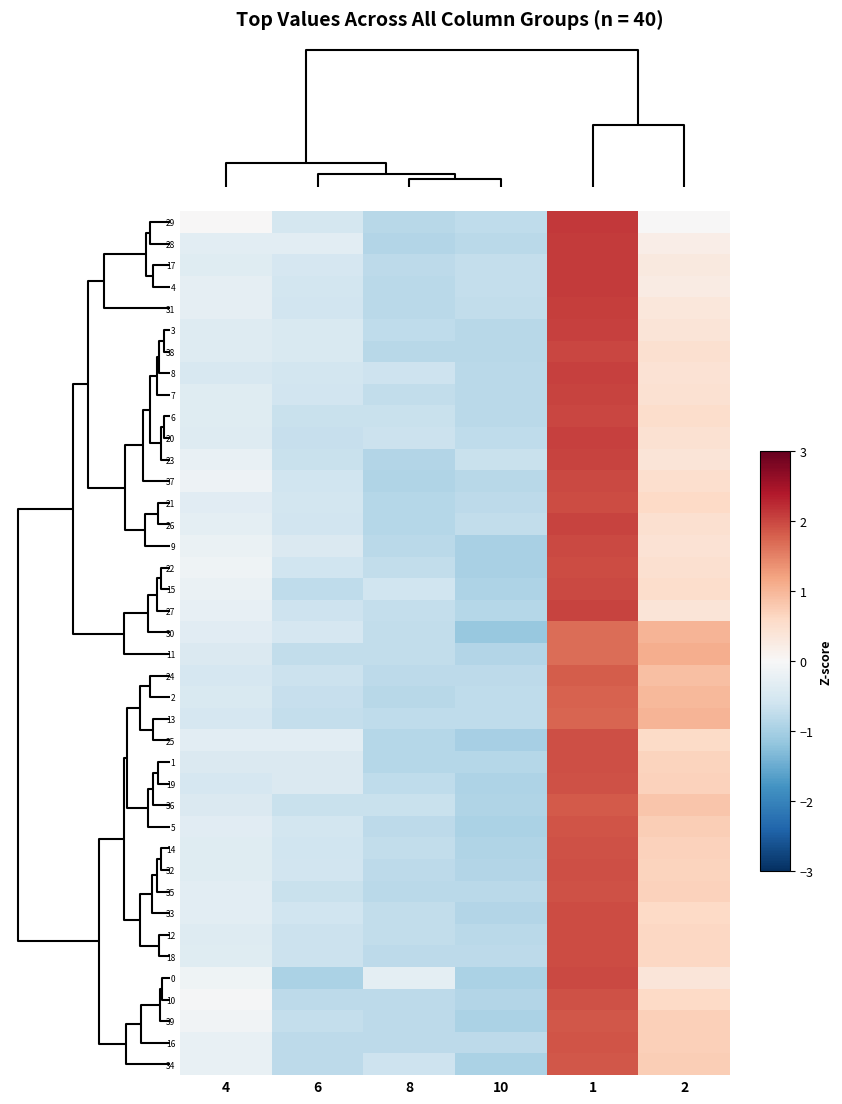

At how many categories does at least one series exceed 0?

2